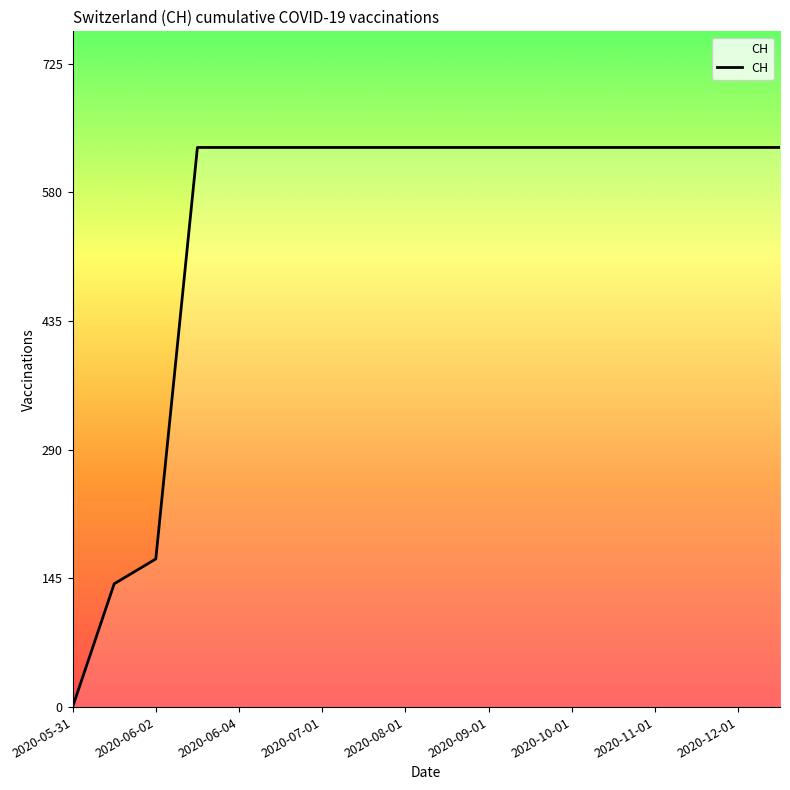

What is the difference between the second highest and second lowest values?

492